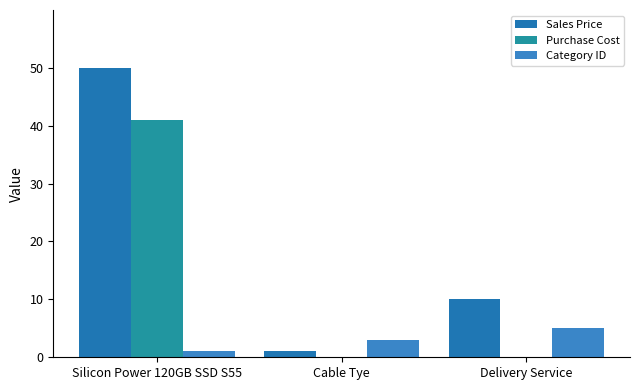

How many categories are shown in the chart?

3